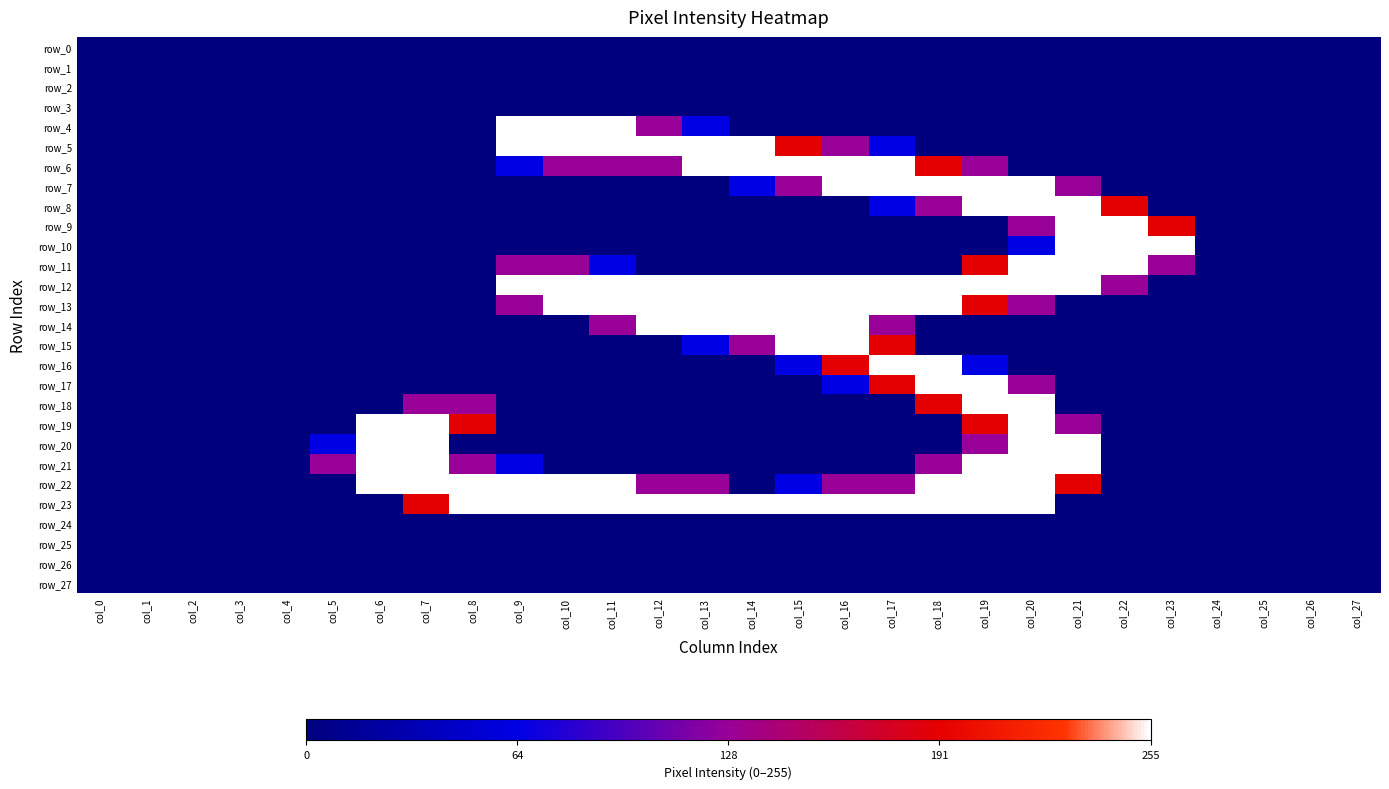

What is the spread (max minus min) of values at col_10?

1.0